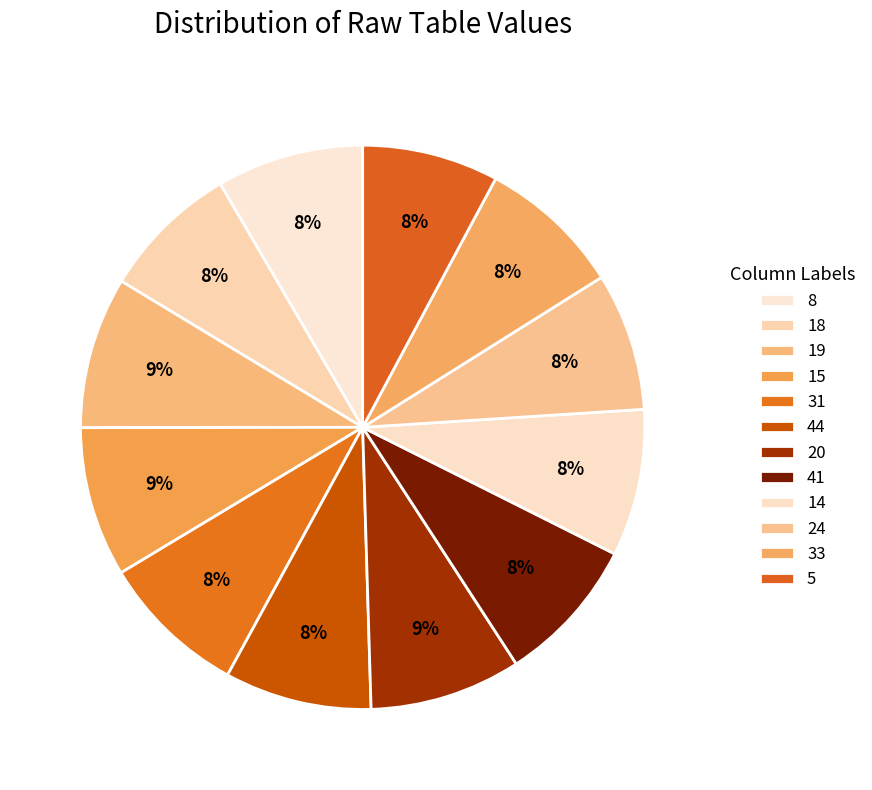

Which slice is the smallest?

5